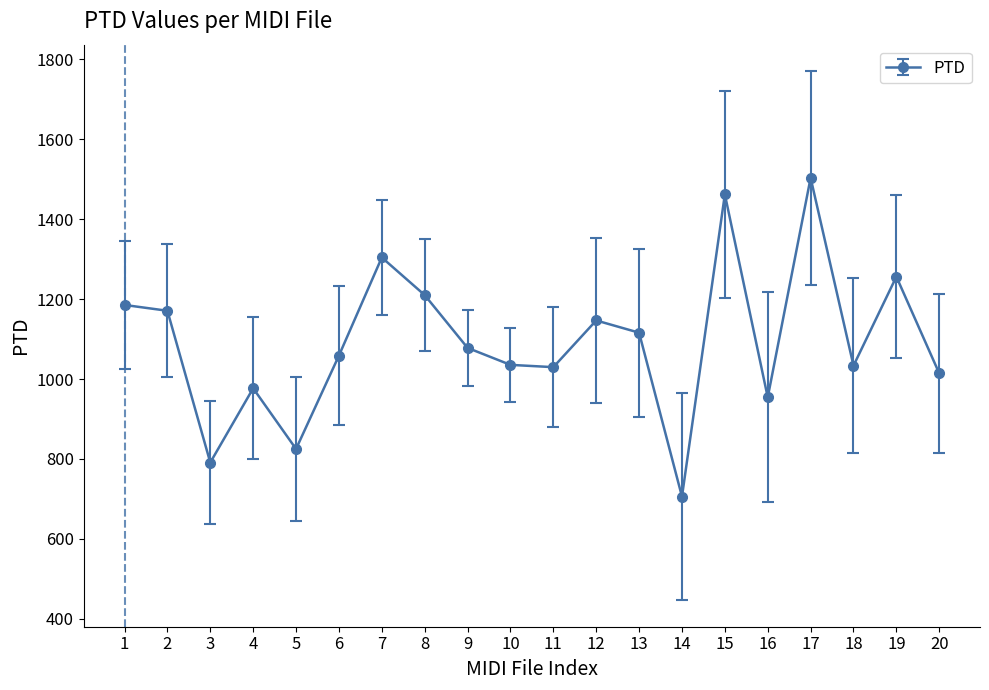

Which category has the lowest value across all series?

14